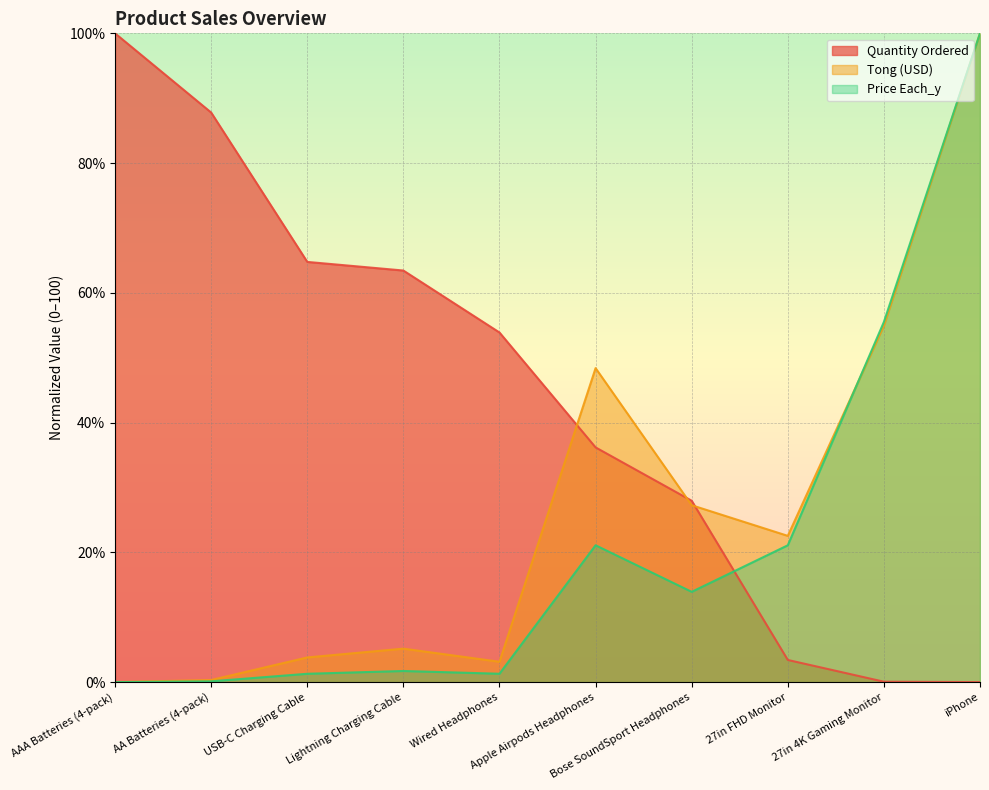

Where does the Tong (USD) series first go above 22?

Apple Airpods Headphones